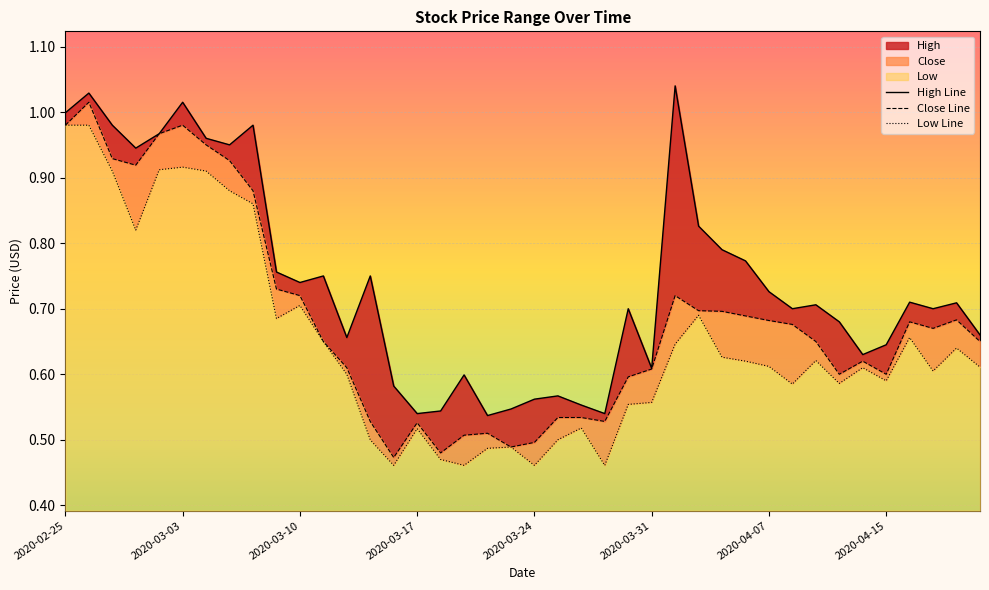

Read the Low value at 2020-03-10.

0.7